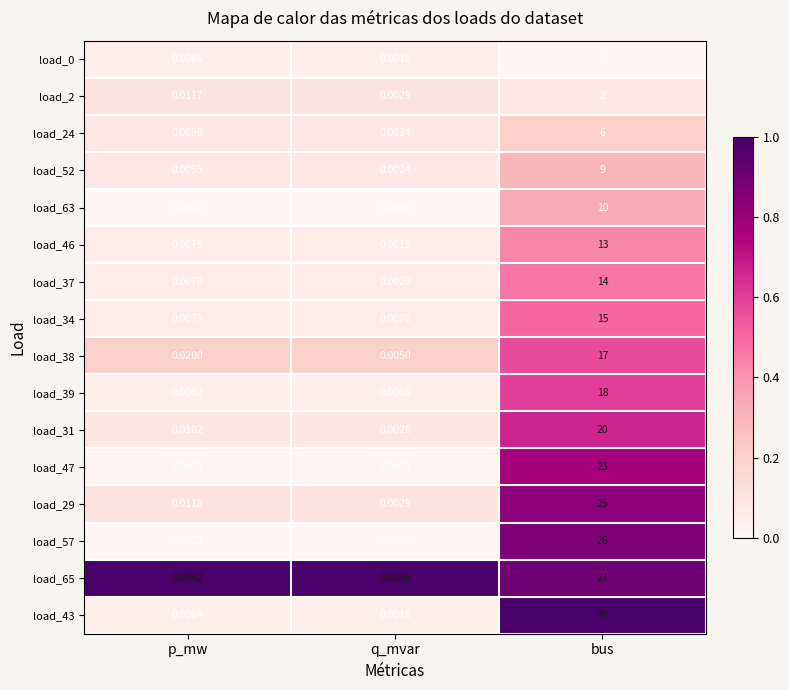

Rank the categories by load_38 value from lowest to highest.

q_mvar, p_mw, bus